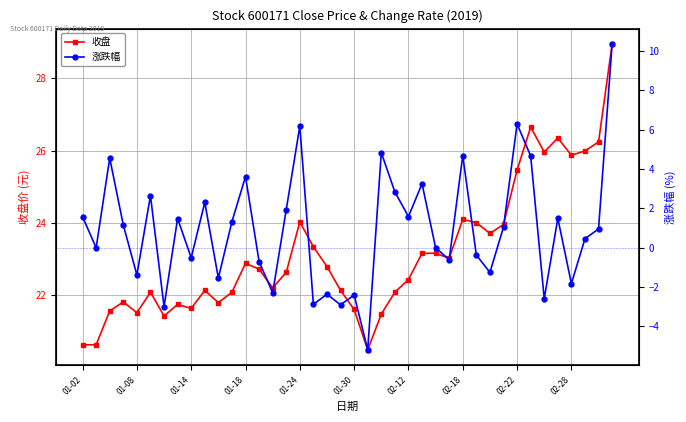

What is the highest value of the 收盘 series?

29.0